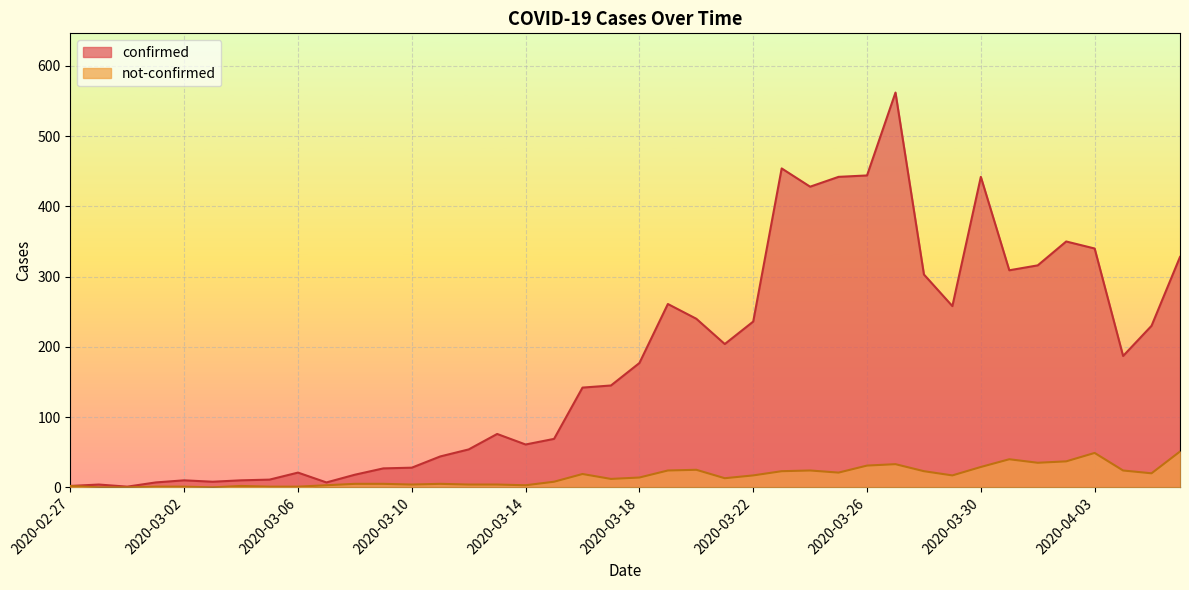

Rank the categories by confirmed value from lowest to highest.

2020-02-29, 2020-02-27, 2020-02-28, 2020-03-01, 2020-03-07, 2020-03-03, 2020-03-02, 2020-03-04, 2020-03-05, 2020-03-08, 2020-03-06, 2020-03-09, 2020-03-10, 2020-03-11, 2020-03-12, 2020-03-14, 2020-03-15, 2020-03-13, 2020-03-16, 2020-03-17, 2020-03-18, 2020-04-04, 2020-03-21, 2020-04-05, 2020-03-22, 2020-03-20, 2020-03-29, 2020-03-19, 2020-03-28, 2020-03-31, 2020-04-01, 2020-04-06, 2020-04-03, 2020-04-02, 2020-03-24, 2020-03-25, 2020-03-30, 2020-03-26, 2020-03-23, 2020-03-27